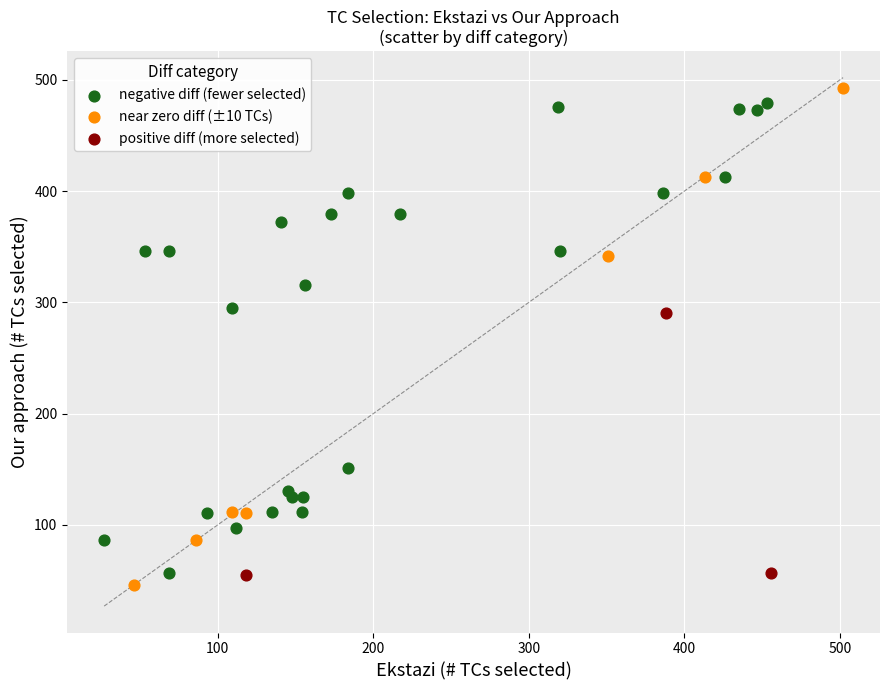

Which series has the widest spread of Y values?

near zero diff (±10 TCs)